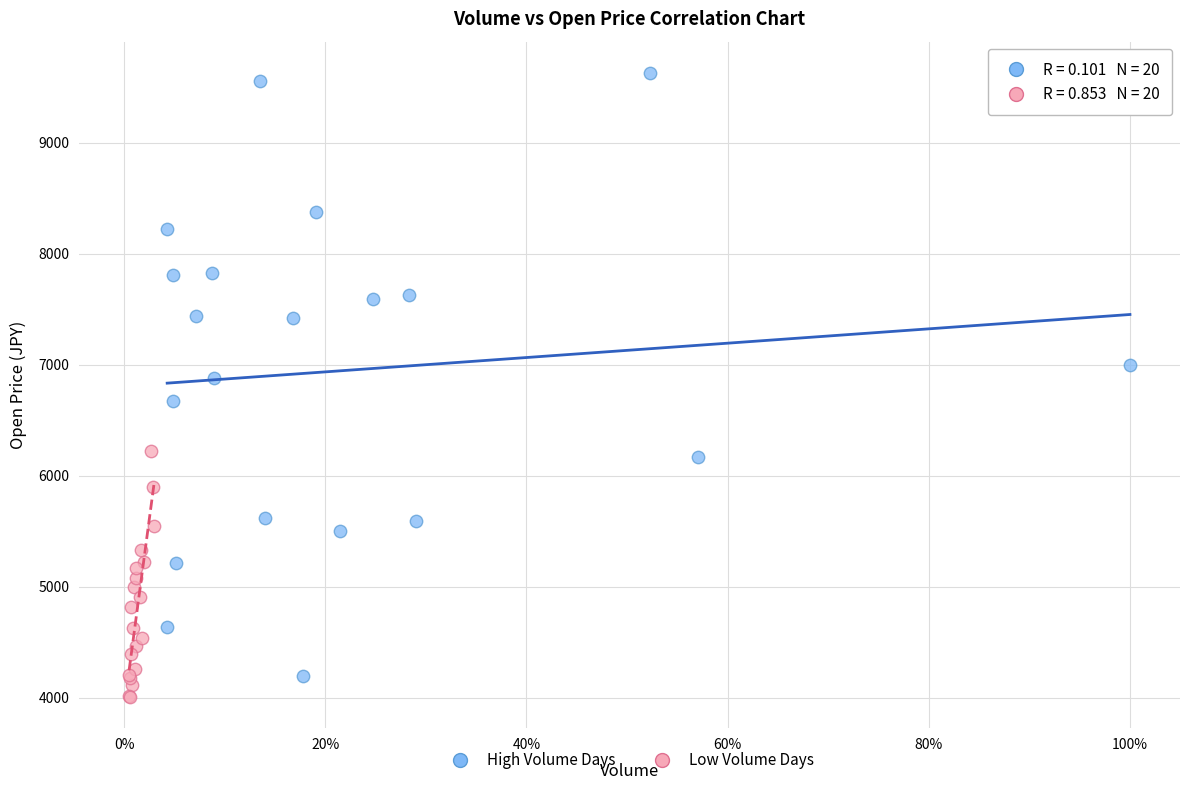

Which series reaches the maximum Y coordinate?

High Volume Days